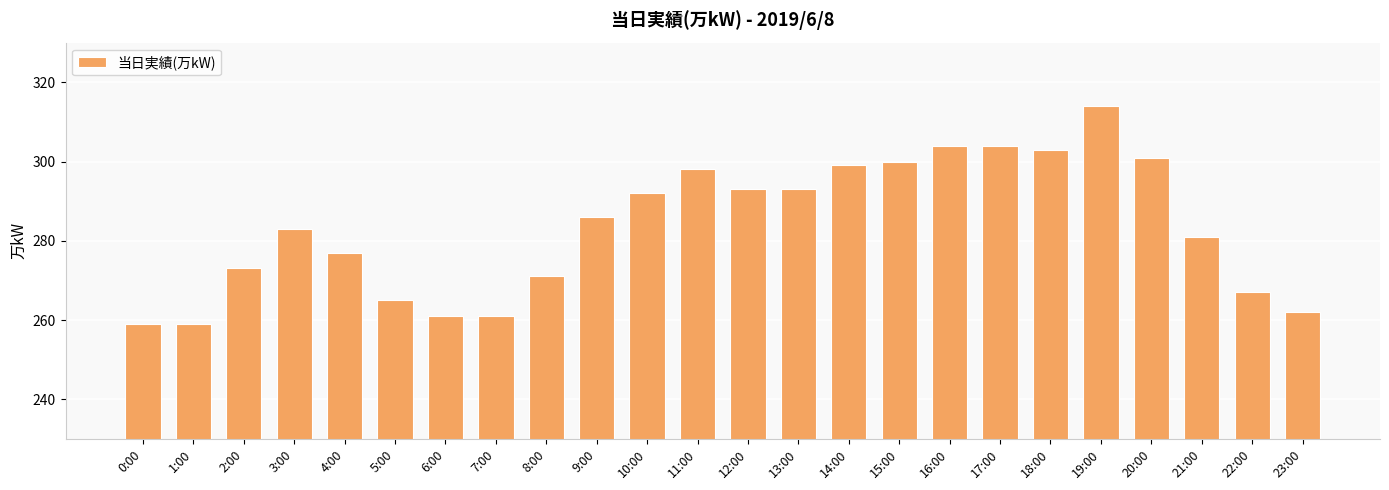

What is the value of the 22nd bar from the left?

281